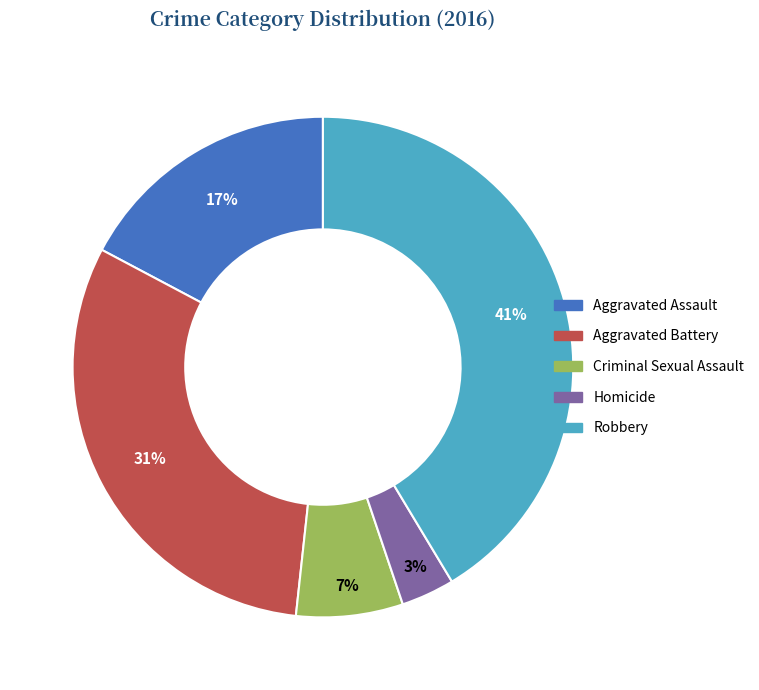

Between Homicide and Aggravated Assault, which is larger?

Aggravated Assault